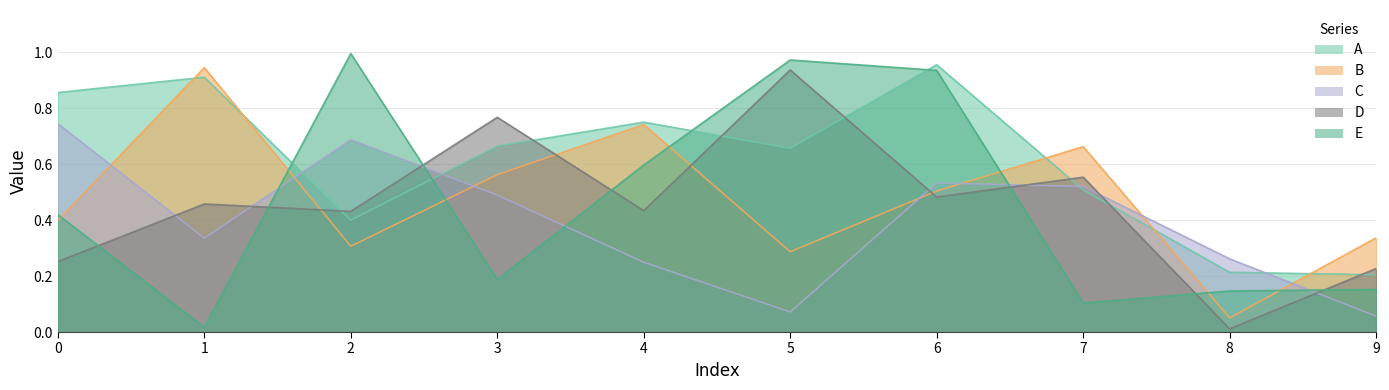

How many times do B and D cross each other?

4